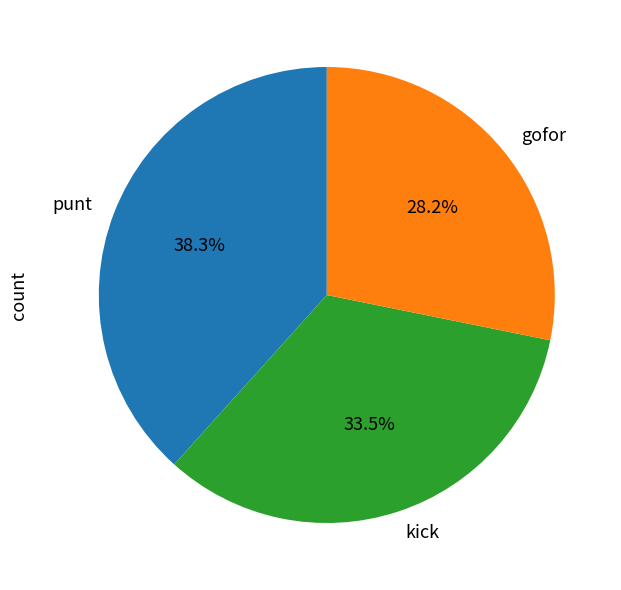

Which slice is the largest?

punt